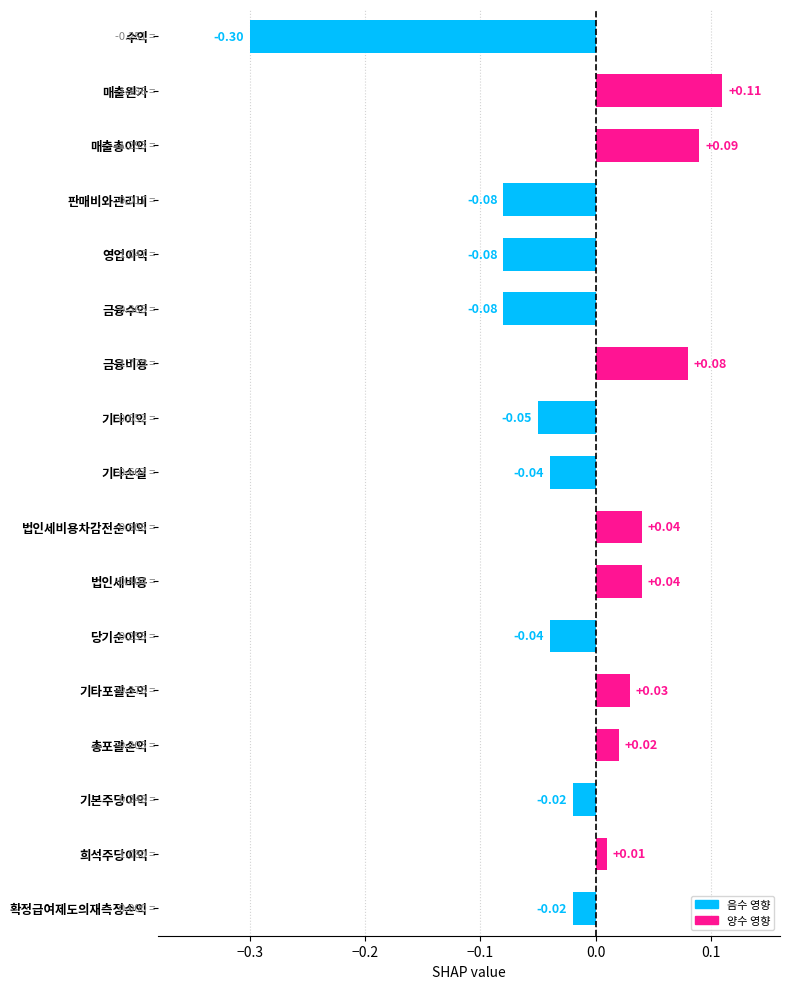

Which has a higher value, 법인세비용 or 매출총이익?

매출총이익